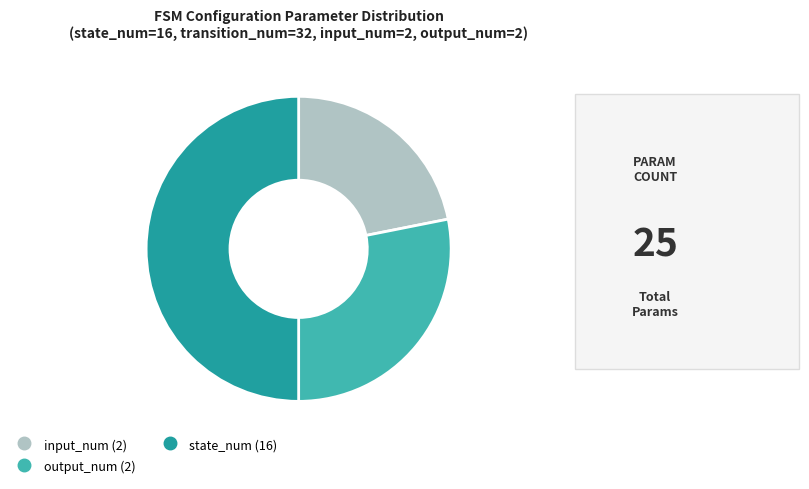

How many segments does this pie chart have?

3